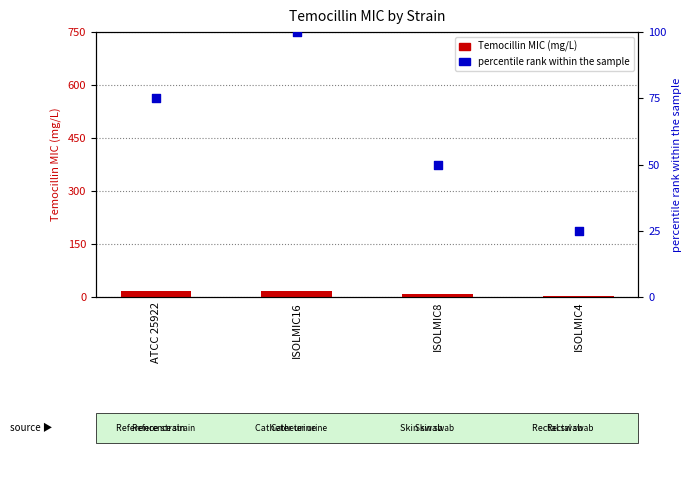

What is the total value across all series at ATCC 25922?

91